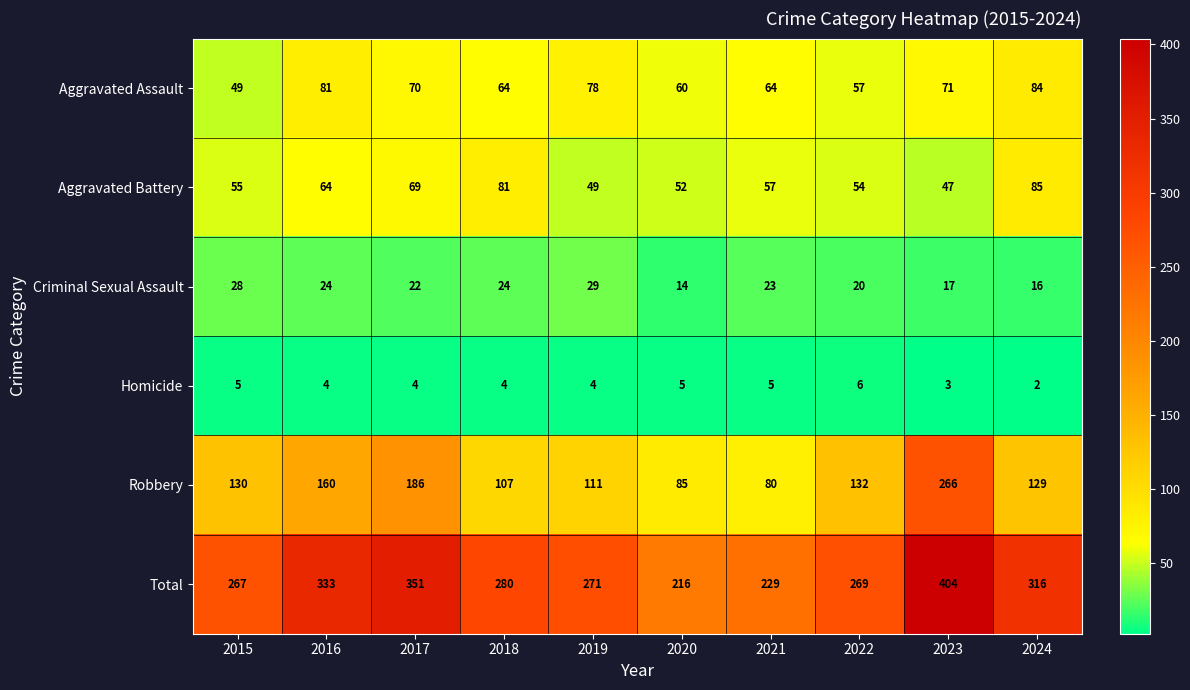

True or false: Aggravated Battery has a value of 81 at 2018.

True